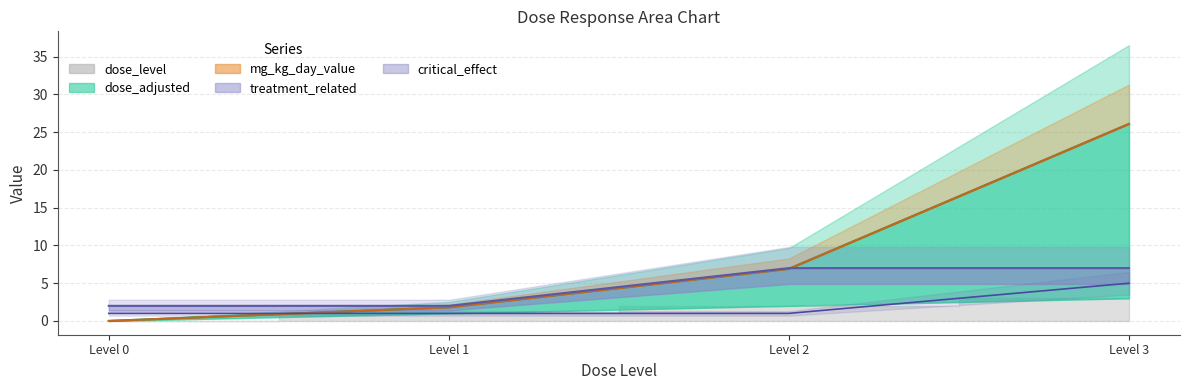

Count the number of categories in the chart.

4